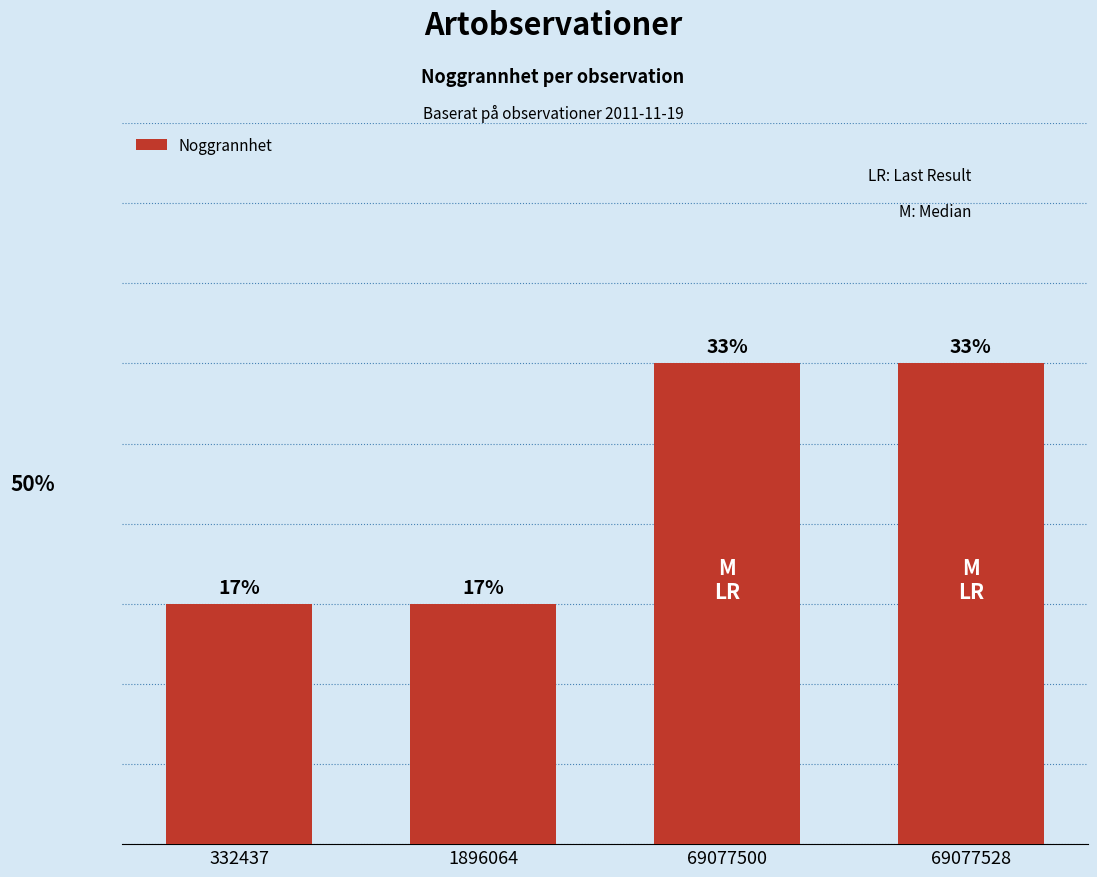

Does the chart contain any negative values?

No